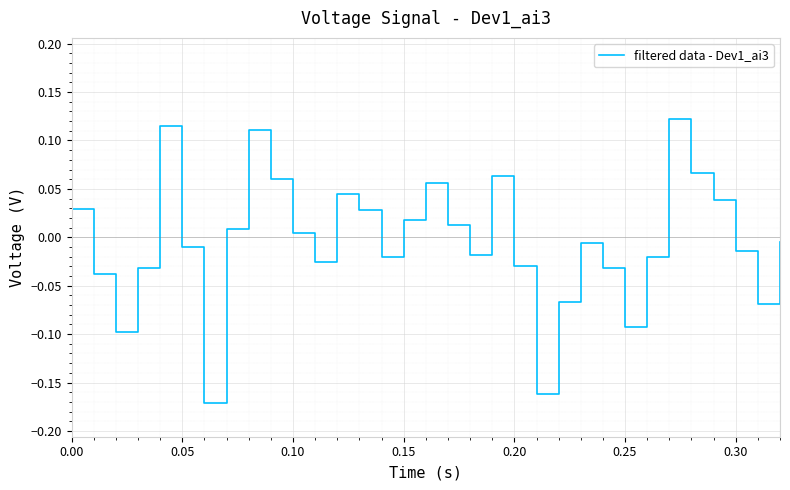

What is the difference between the second highest and second lowest values?

0.3